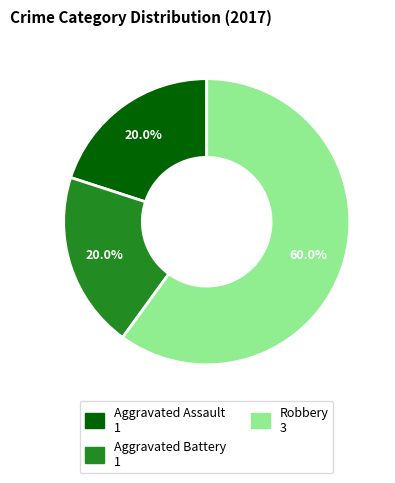

Is there any slice that represents more than half of the pie?

Yes